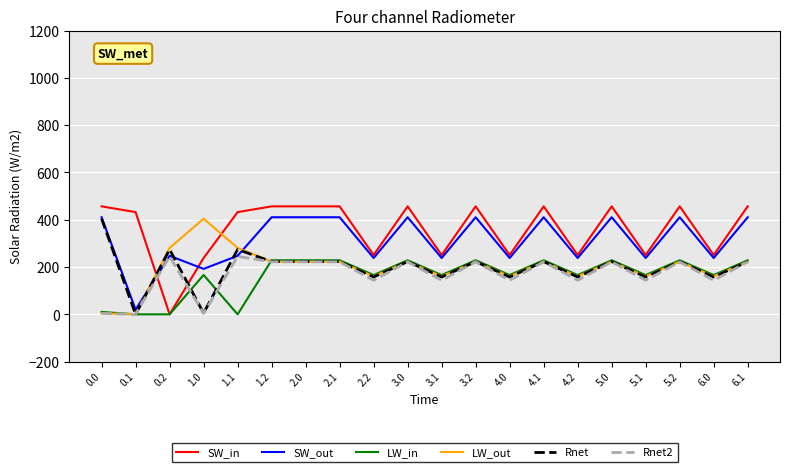

The value of LW_in at 6.0 is 251.9. True or false?

False